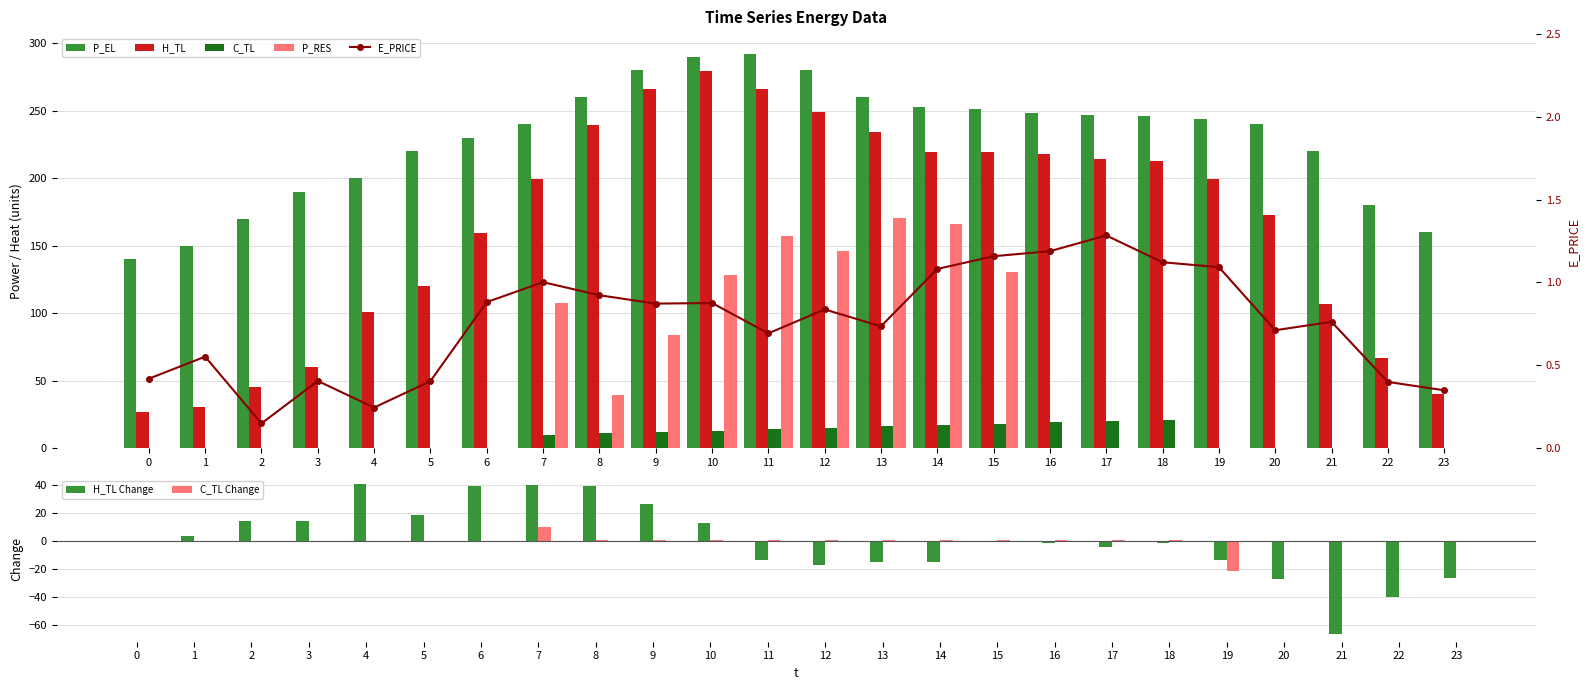

True or false: C_TL has a value of 13.0 at 10.

True